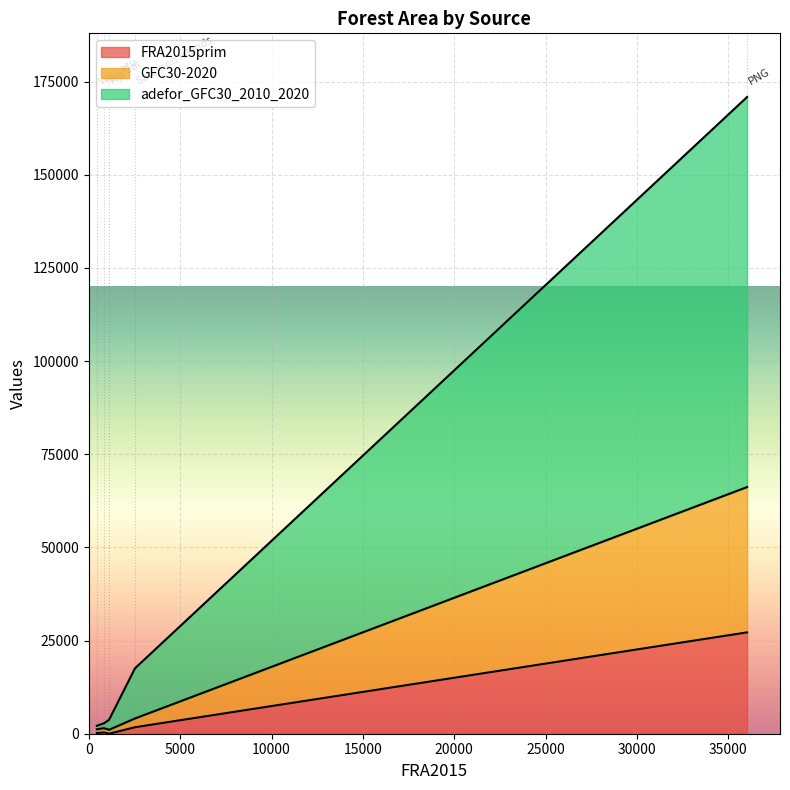

The adefor_GFC30_2010_2020 series shows 35987 at PNG. True or false?

False